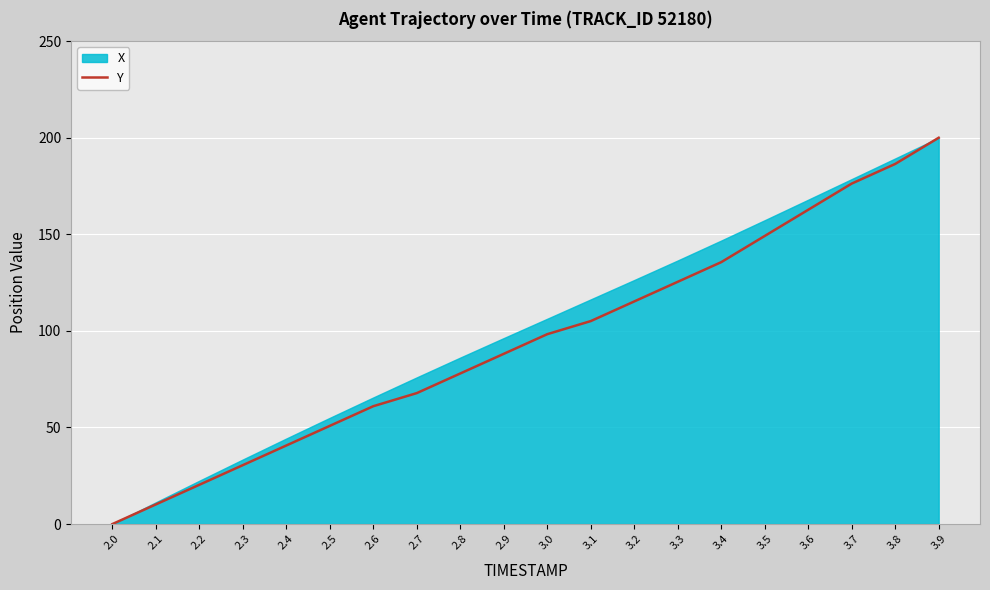

List the labels in order of value, largest first.

3.9, 3.8, 3.7, 3.6, 3.5, 3.4, 3.3, 3.2, 3.1, 3.0, 2.9, 2.8, 2.7, 2.6, 2.5, 2.4, 2.3, 2.2, 2.1, 2.0